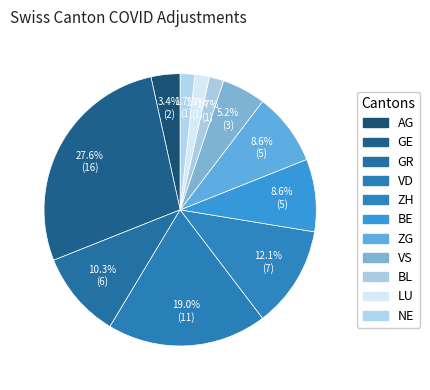

How many slices are in this pie chart?

11